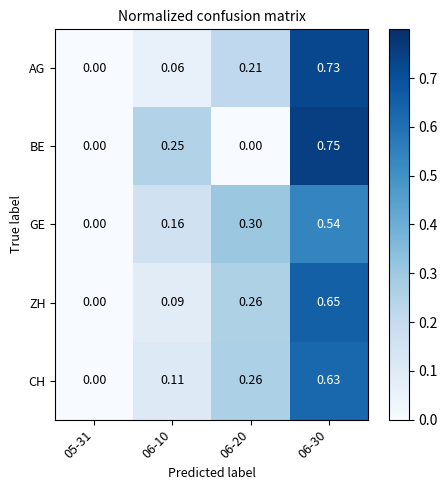

At 06-30, list the series in order from smallest to largest.

GE, CH, ZH, AG, BE